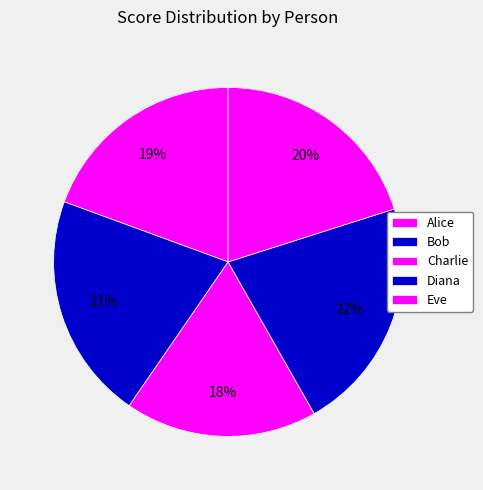

Rank the categories by value from lowest to highest.

Charlie, Alice, Eve, Bob, Diana